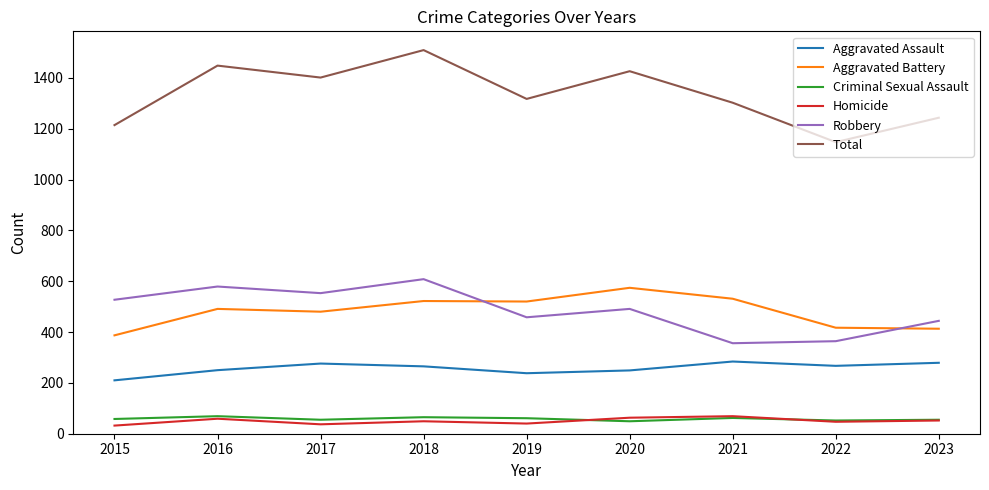

True or false: Homicide and Total cross at least once.

False